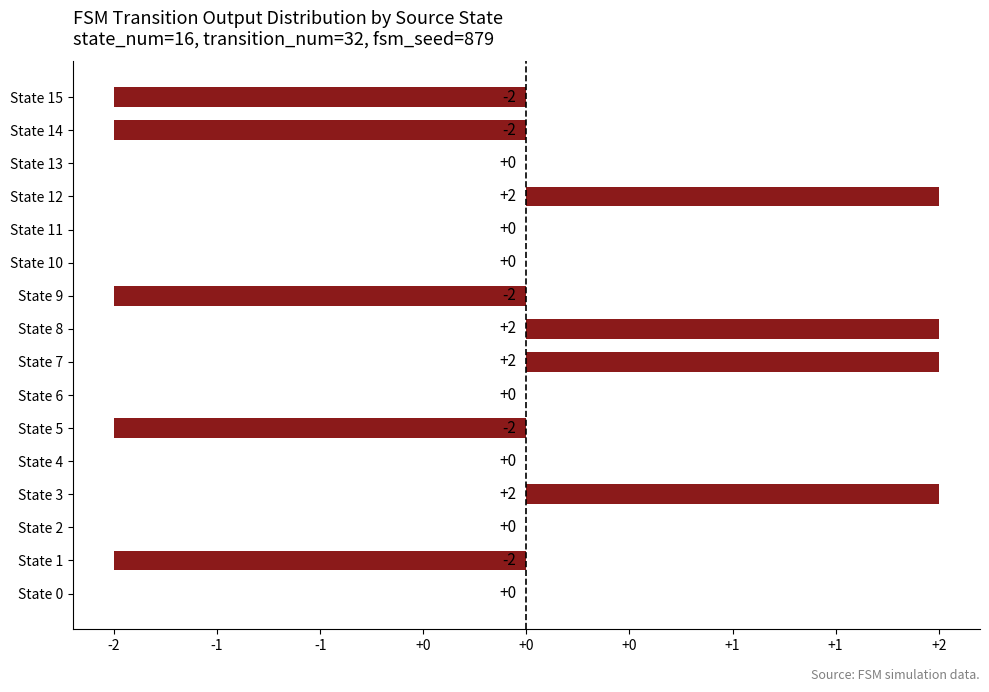

Are the bars horizontal?

Yes